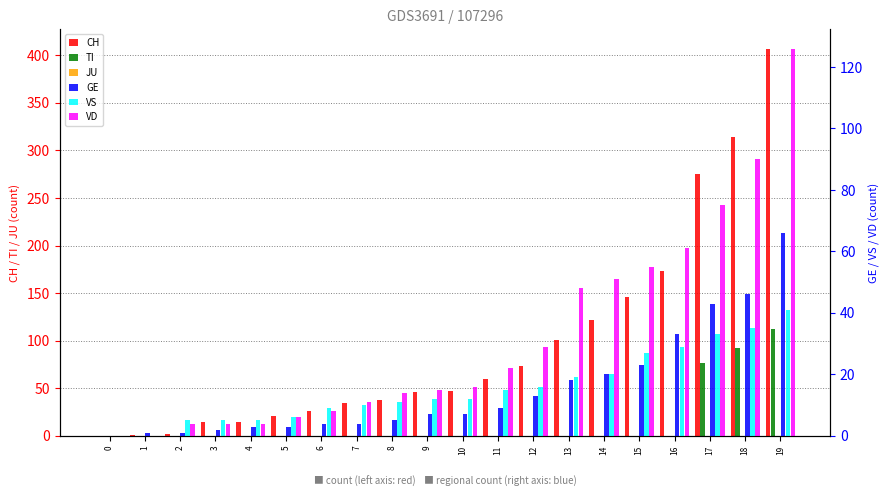

How many series are shown in this chart?

6